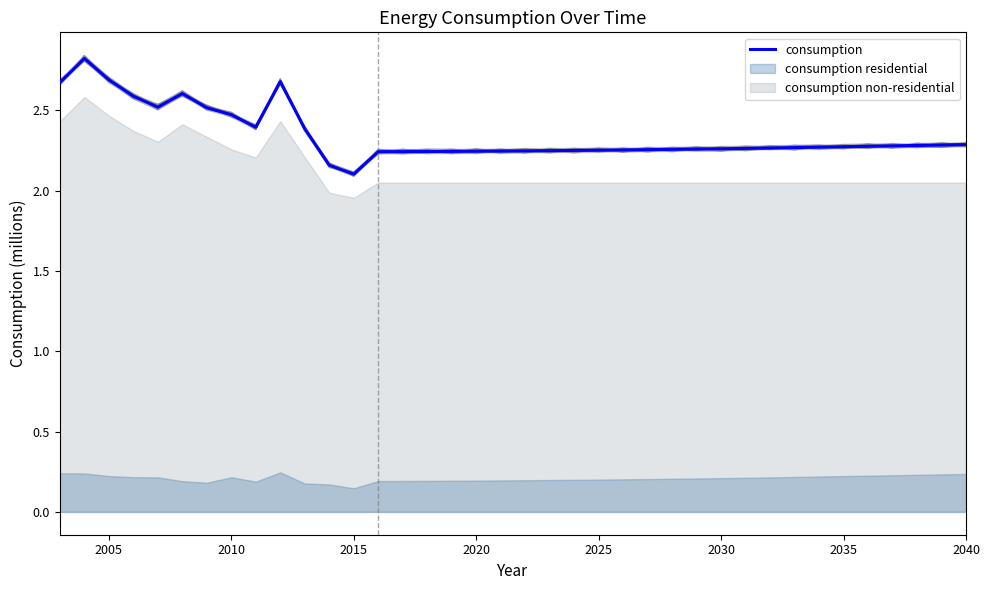

The consumption series shows 1.7 at 2005. True or false?

False